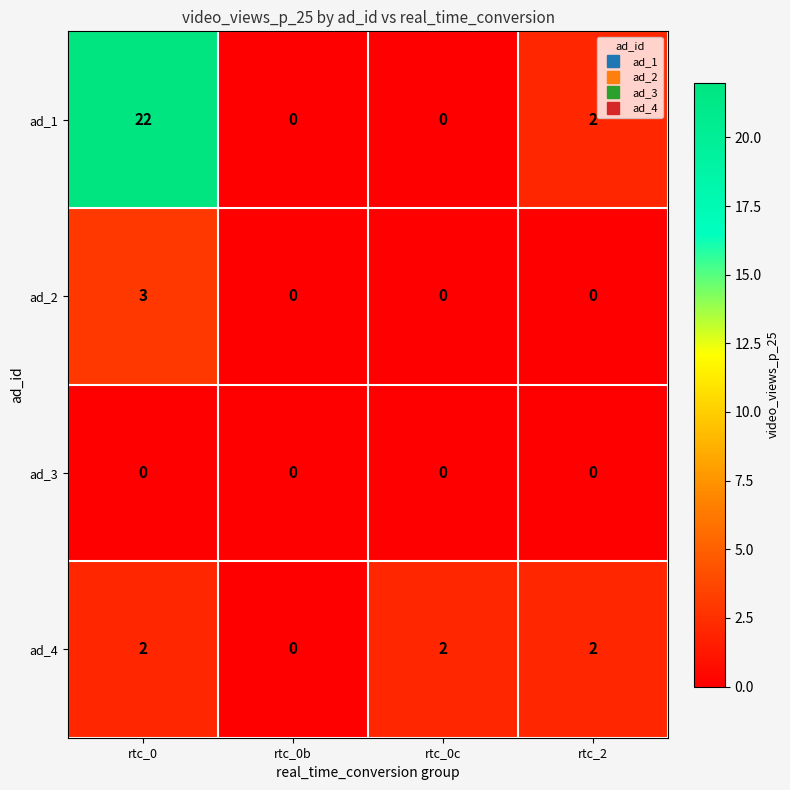

What is the maximum value shown in the chart?

22